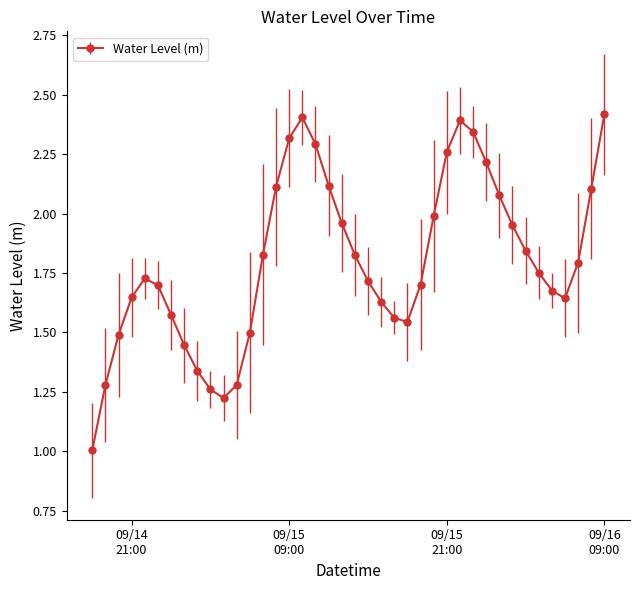

What is the greatest value displayed?

2.4